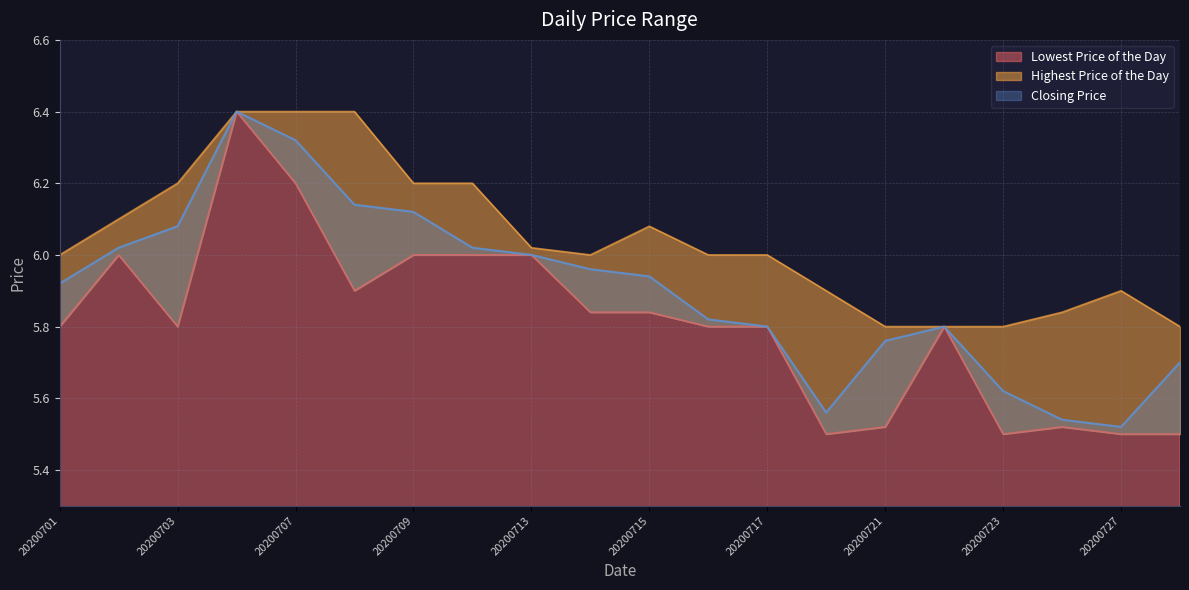

Reading left to right, transcribe all the data shown in this chart.

Lowest Price of the Day: 5.8	6.0	5.8	6.4	6.2	5.9	6.0	6.0	6.0	5.8	5.8	5.8	5.8	5.5	5.5	5.8	5.5	5.5	5.5	5.5
Highest Price of the Day: 6.0	6.1	6.2	6.4	6.4	6.4	6.2	6.2	6.0	6.0	6.1	6.0	6.0	5.9	5.8	5.8	5.8	5.8	5.9	5.8
Closing Price: 5.9	6.0	6.1	6.4	6.3	6.1	6.1	6.0	6.0	6.0	5.9	5.8	5.8	5.6	5.8	5.8	5.6	5.5	5.5	5.7